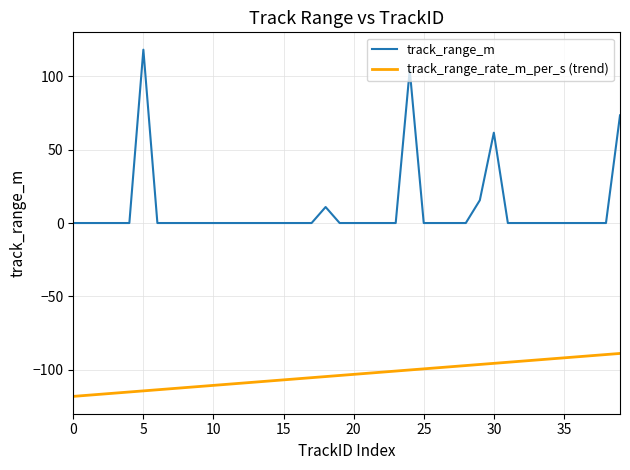

Does the chart have visible grid lines?

Yes